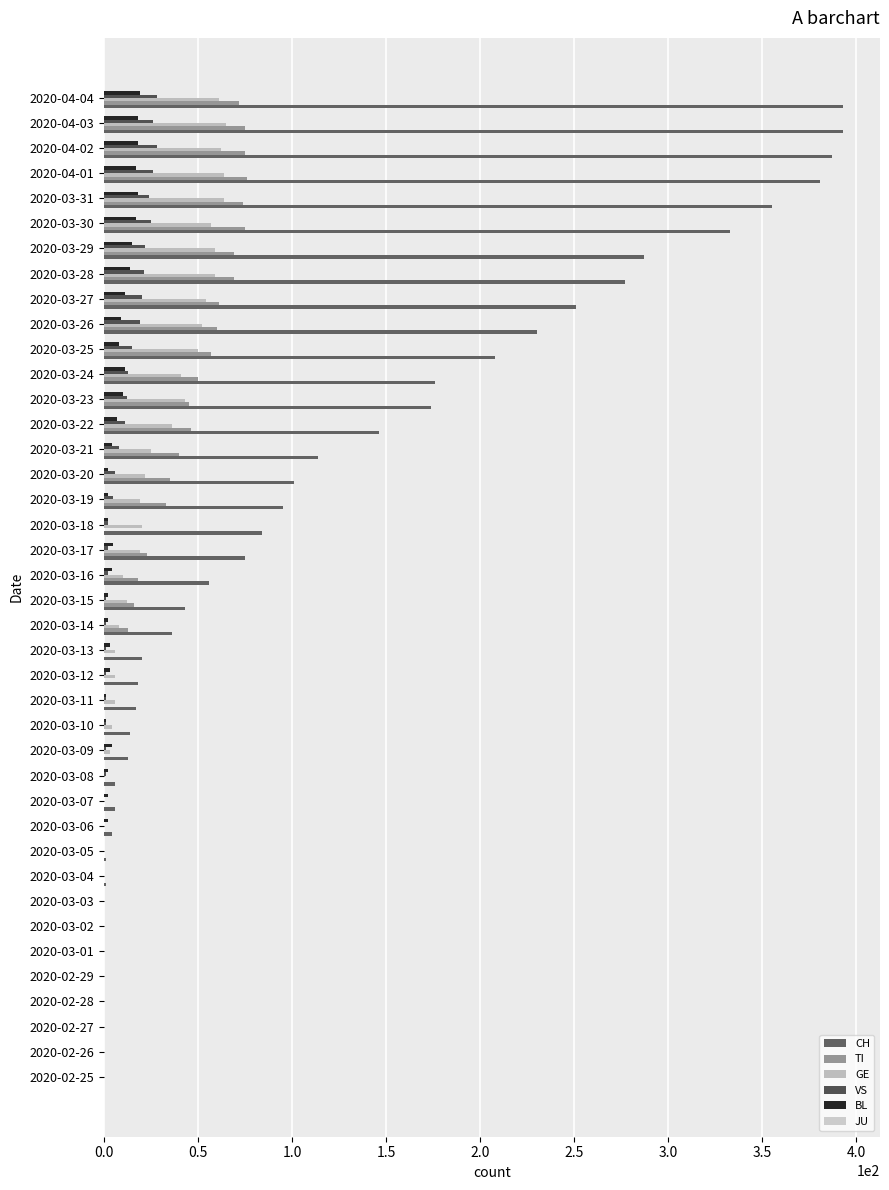

What is the value of the BL bar at the 12th from the left?

2.0